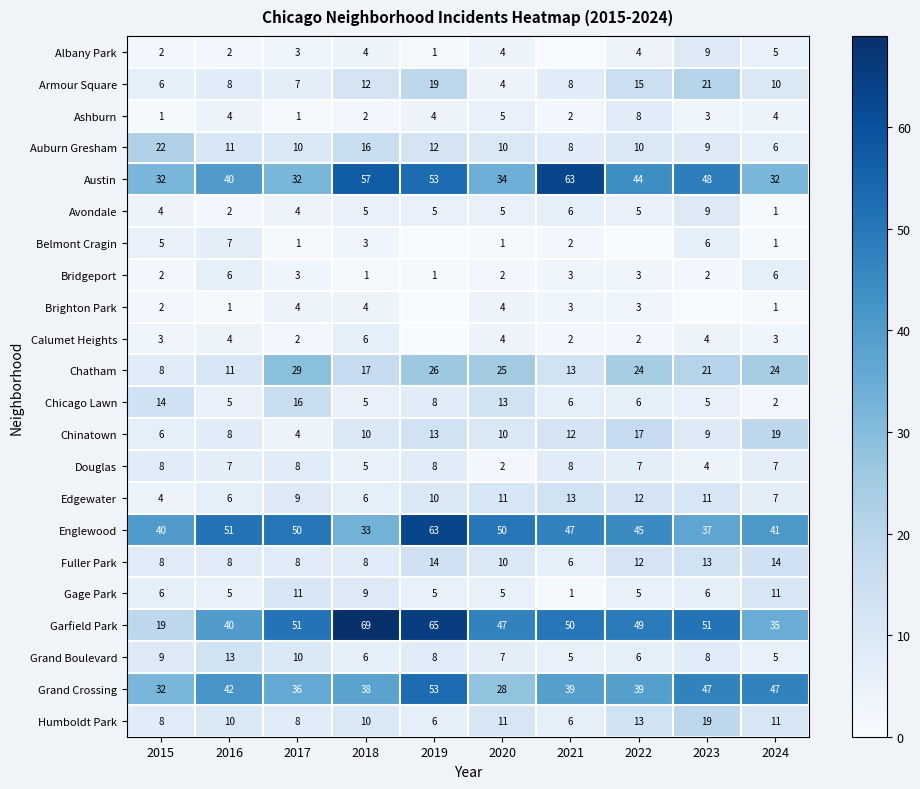

What is the difference between the maximum and minimum values in the Fuller Park series?

8